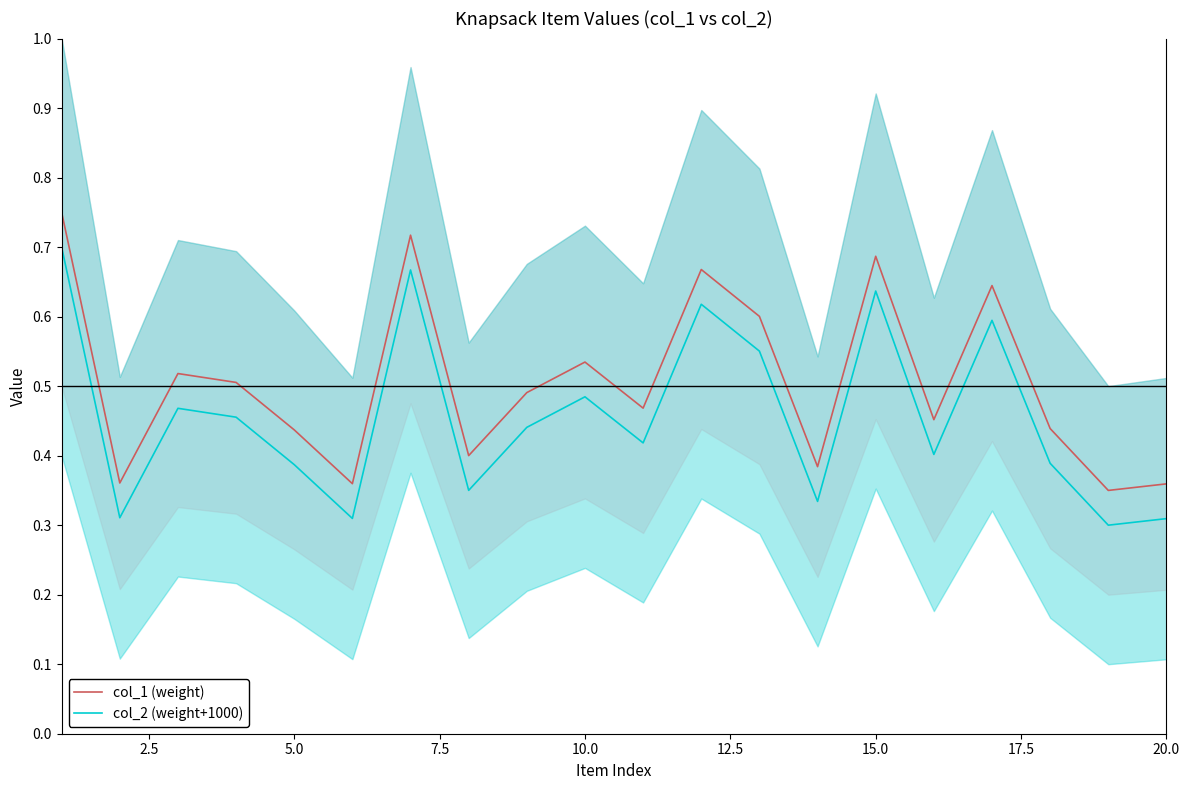

The value of col_1 (weight) at 5.0 is 0.2. True or false?

False